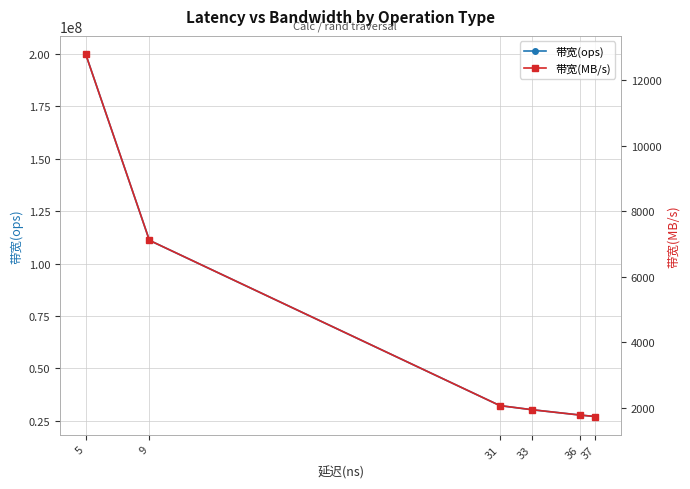

What is the average value of the 带宽(ops) series?

71412835